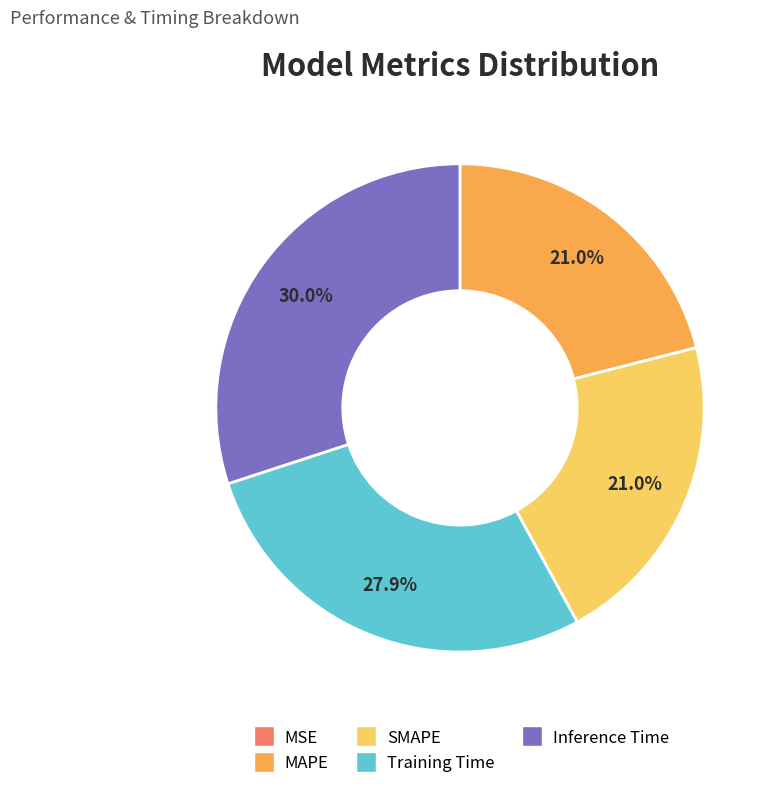

Does any single category account for the majority?

No